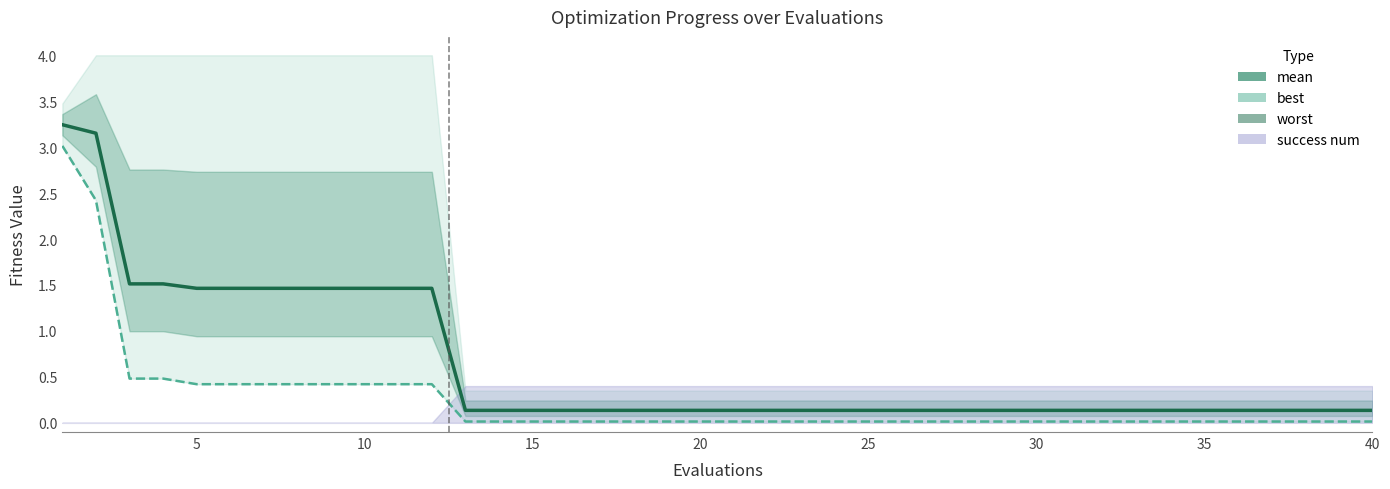

The mean series shows 0.1 at 40. True or false?

False